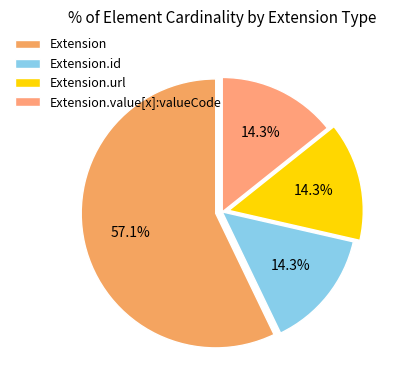

What portion of the pie excludes Extension?

42.9%